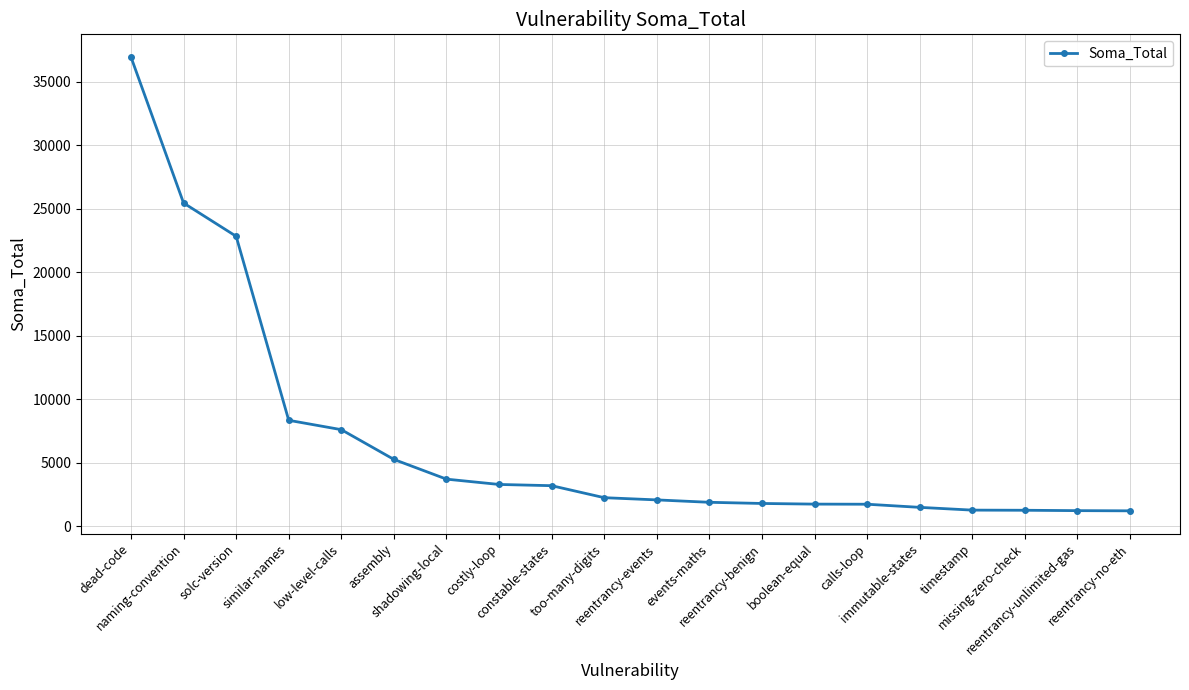

Is this an area chart (filled region under the line)?

No